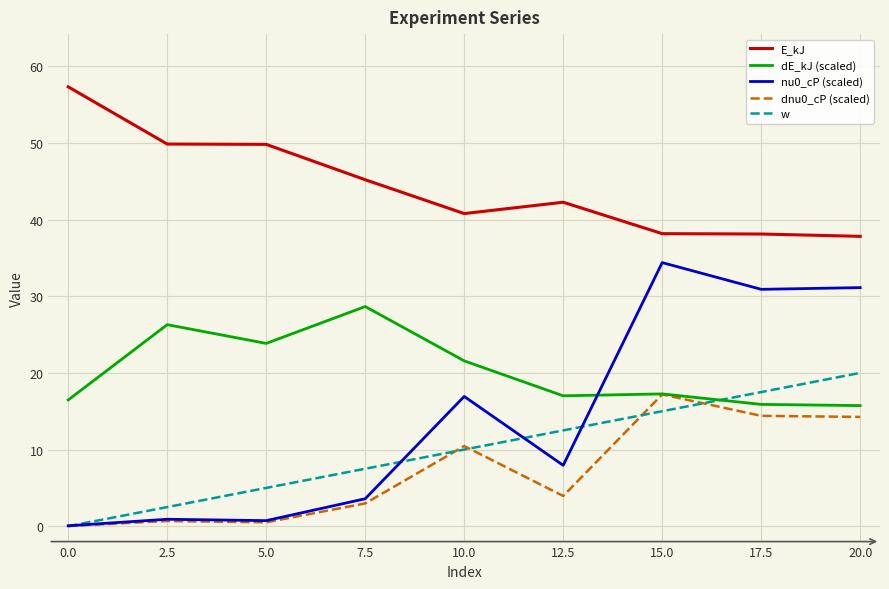

What value does the dE_kJ (scaled) series have at 5.0?

23.8